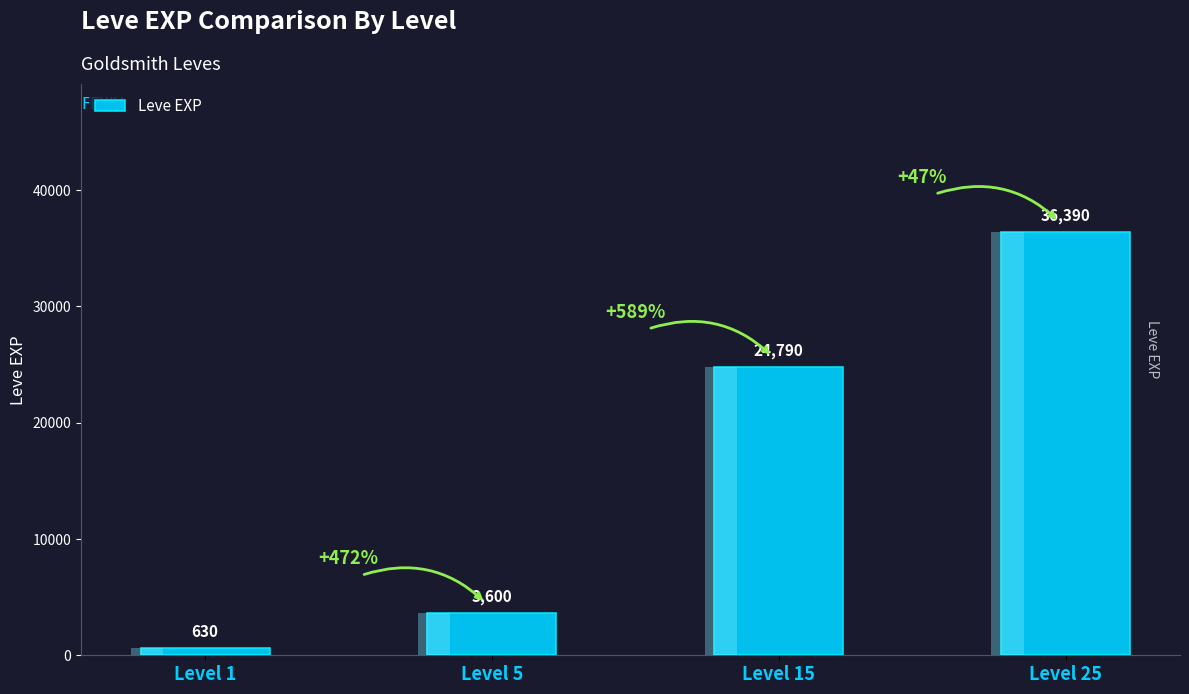

What is the average value?

16352